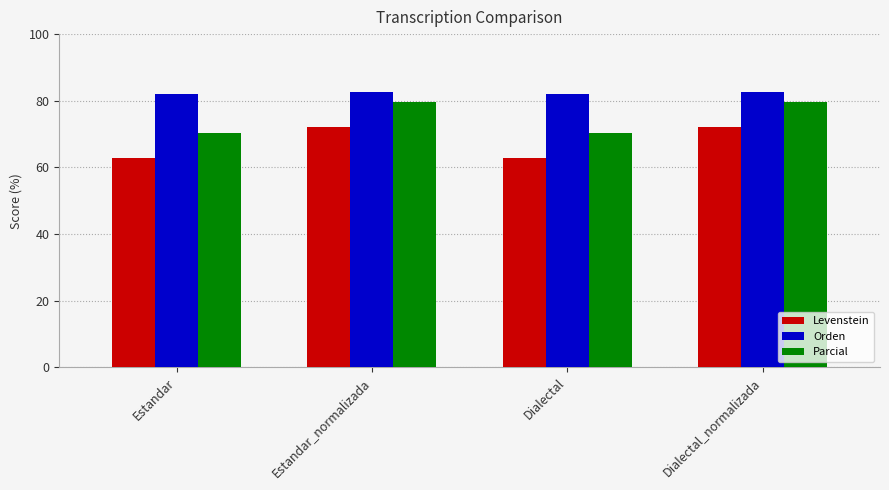

Is it true that Levenstein equals 62.9 at Dialectal?

True